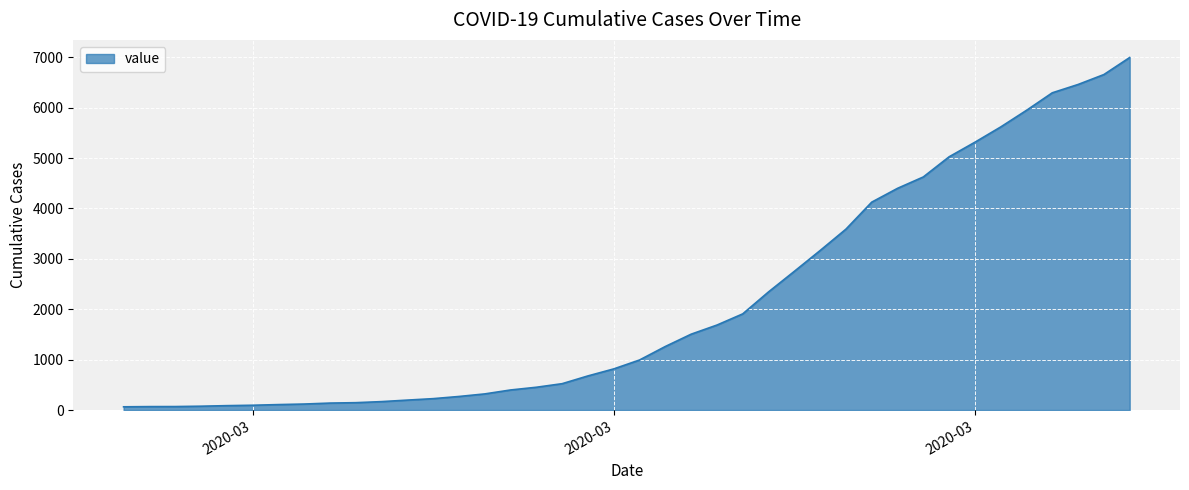

Does the chart have visible grid lines?

Yes